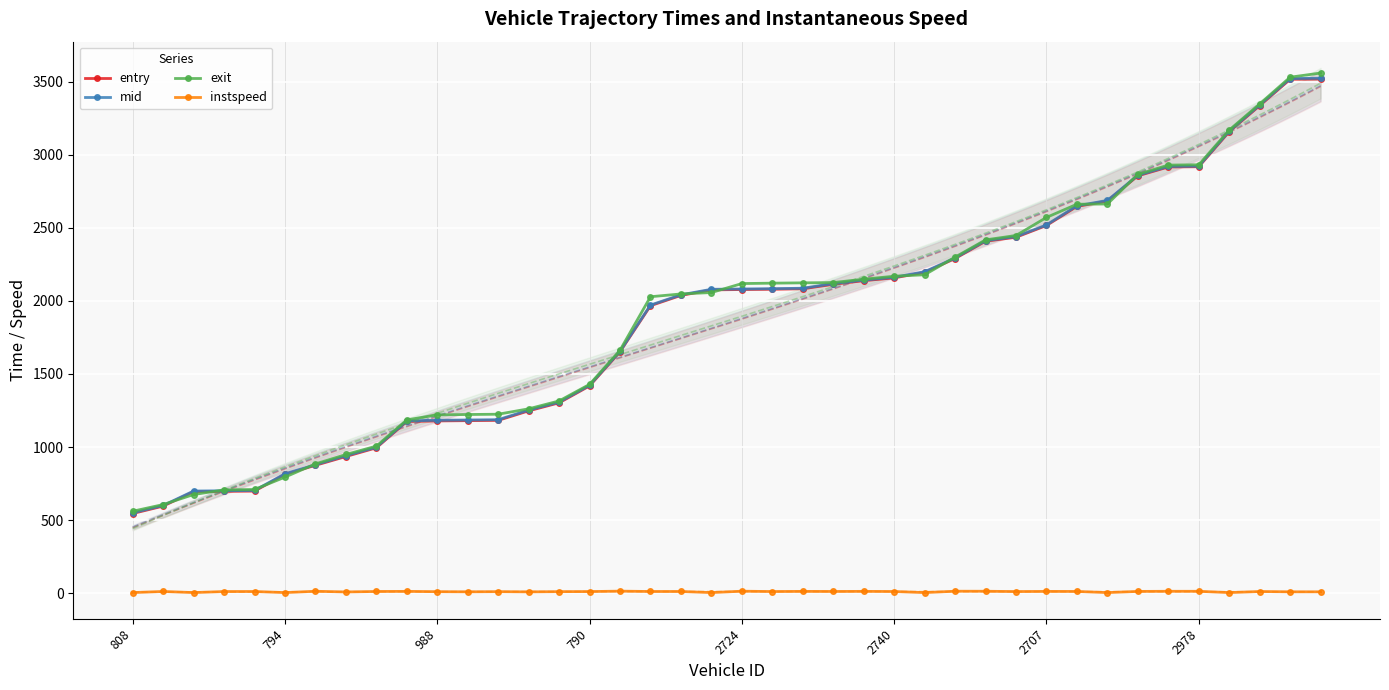

True or false: entry and instspeed cross at least once.

False